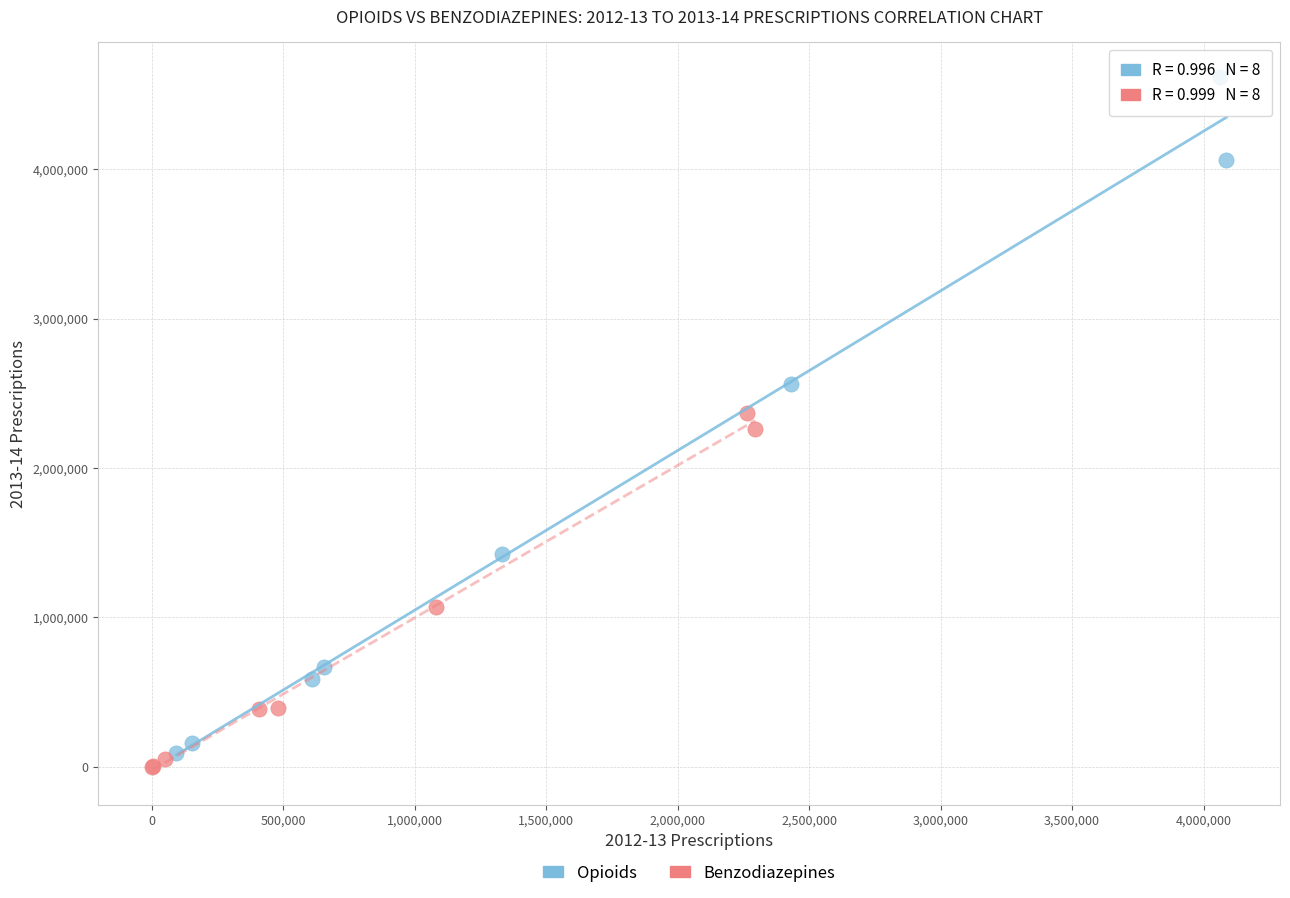

Which series reaches the minimum Y coordinate?

Benzodiazepines